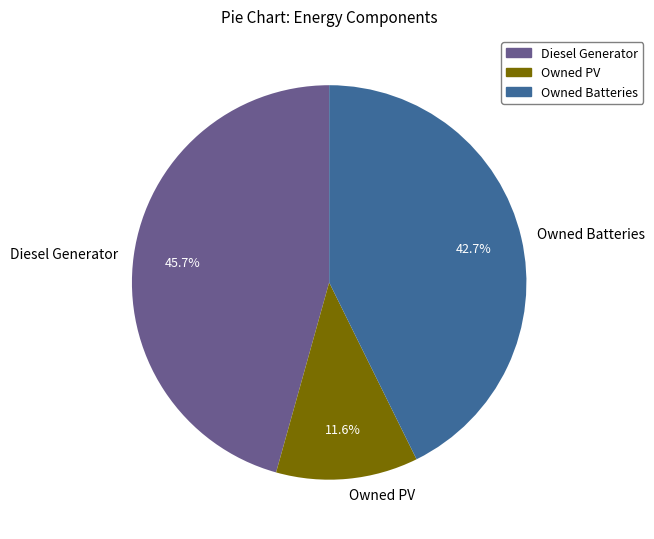

What portion of the pie excludes Diesel Generator?

54.3%